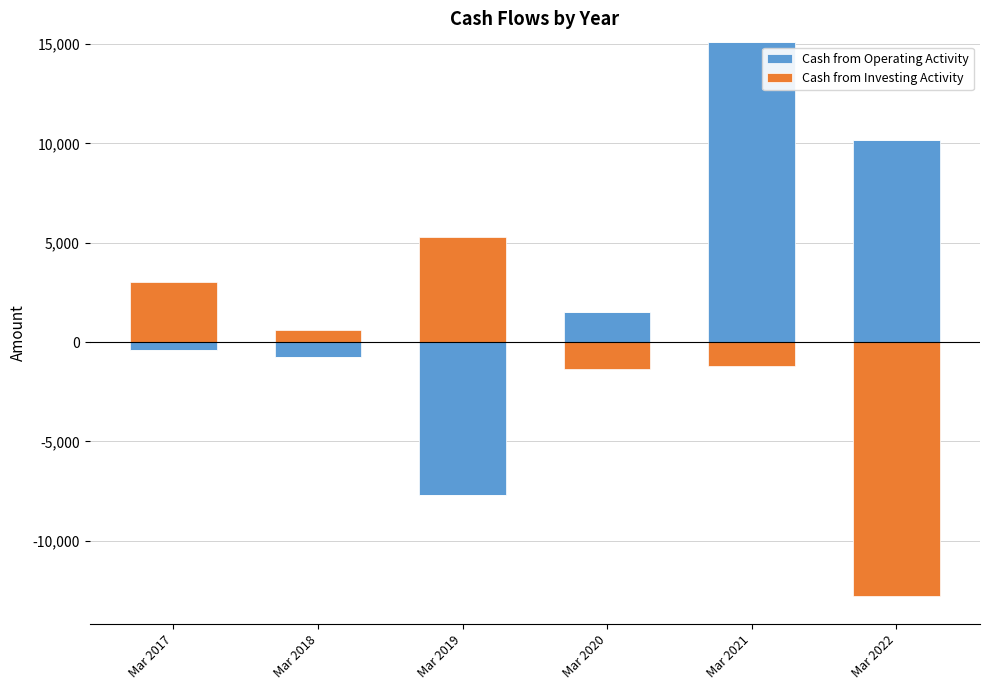

At Mar 2022, list the series in order from largest to smallest.

Cash from Operating Activity, Cash from Investing Activity